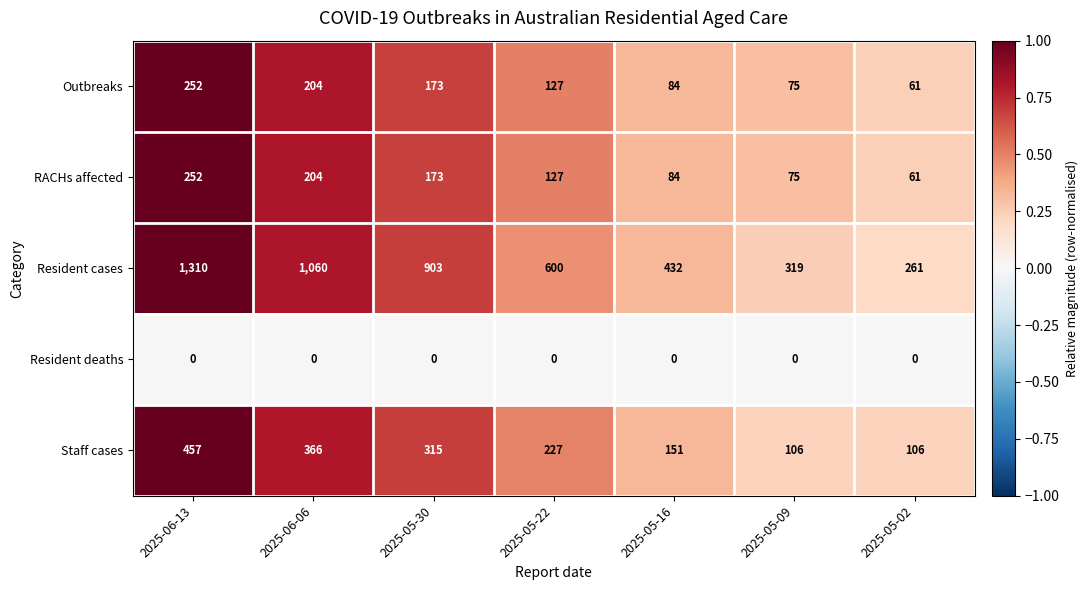

The Resident cases series shows 1310 at 2025-06-13. True or false?

True